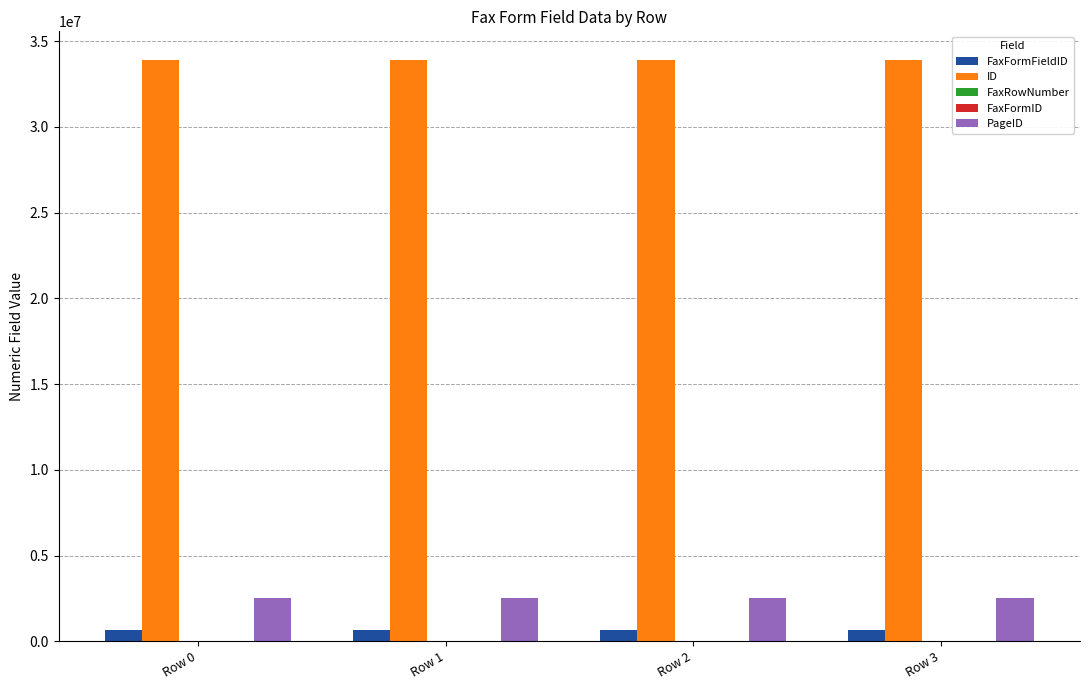

Which series has the largest total across all categories?

ID